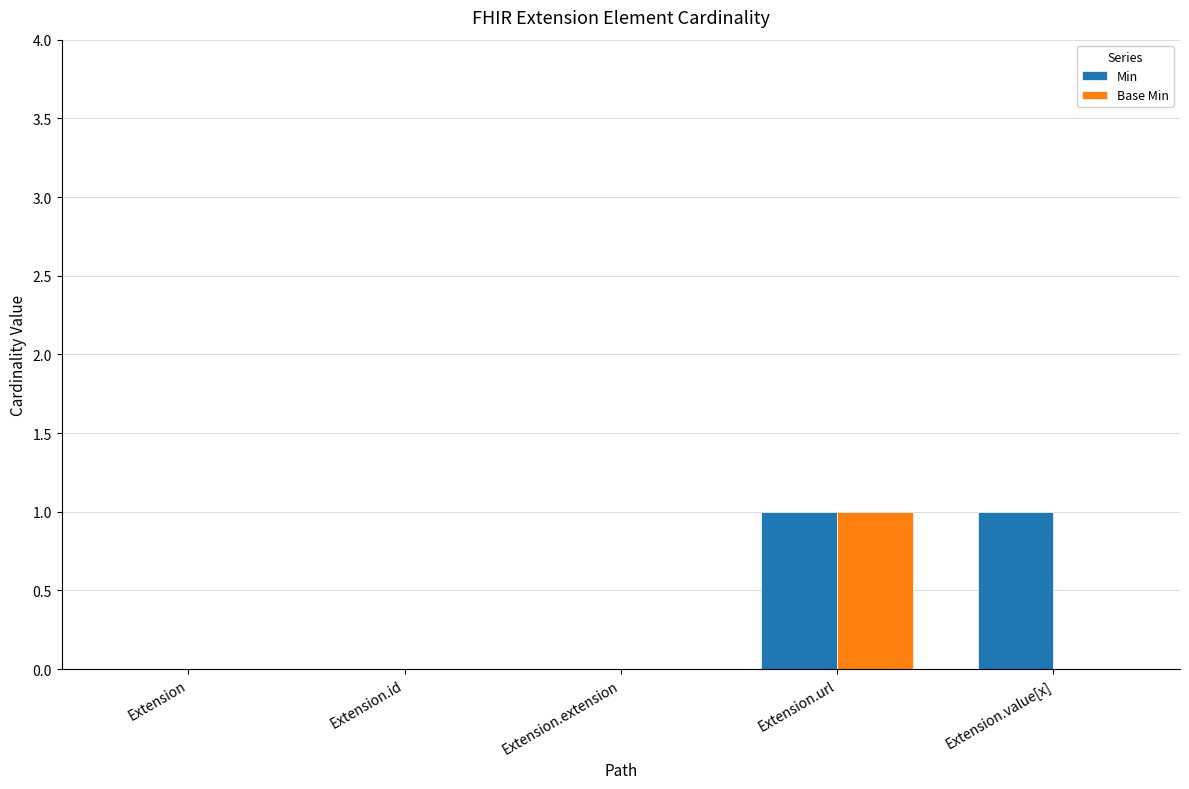

What are all the series names shown in the legend?

Min, Base Min